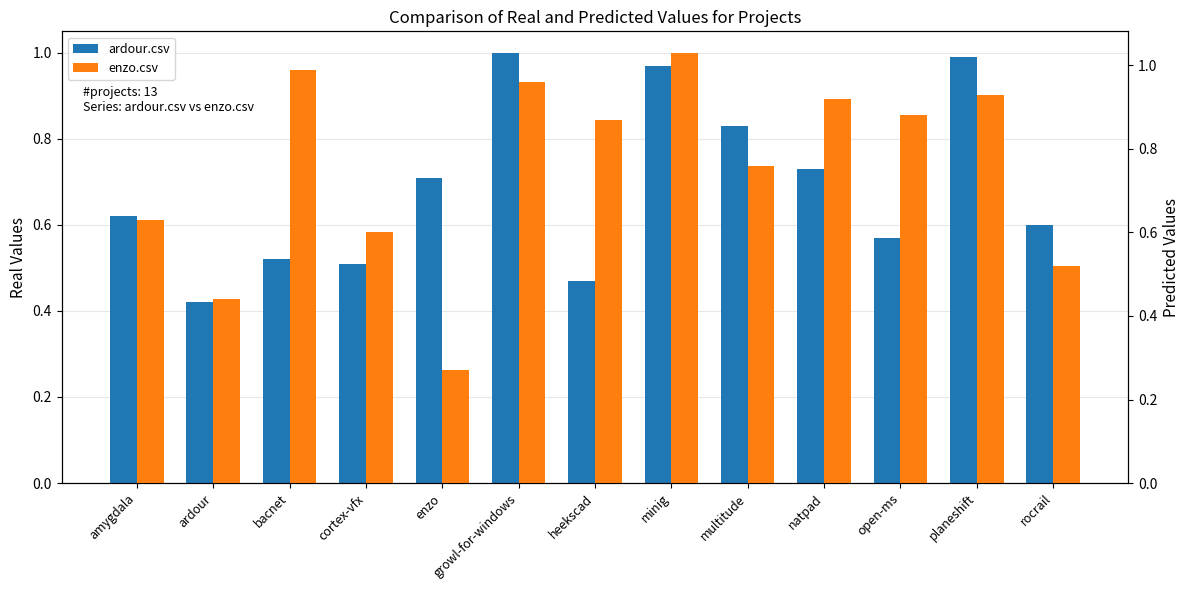

What is the difference between the maximum and minimum values in the enzo.csv series?

0.8